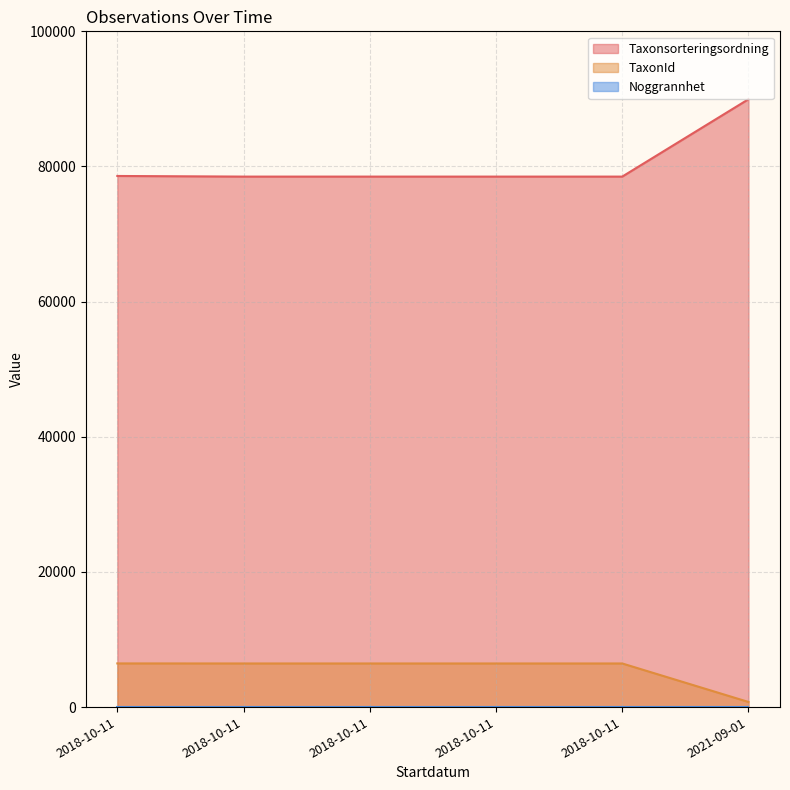

The Taxonsorteringsordning series shows 78596 at 2018-10-11. True or false?

True